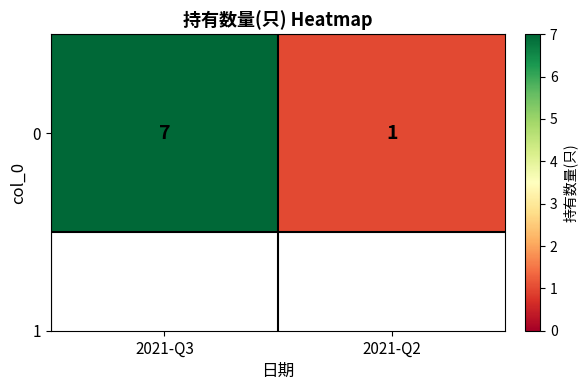

True or false: the data shows 3 at 2021-Q3.

False